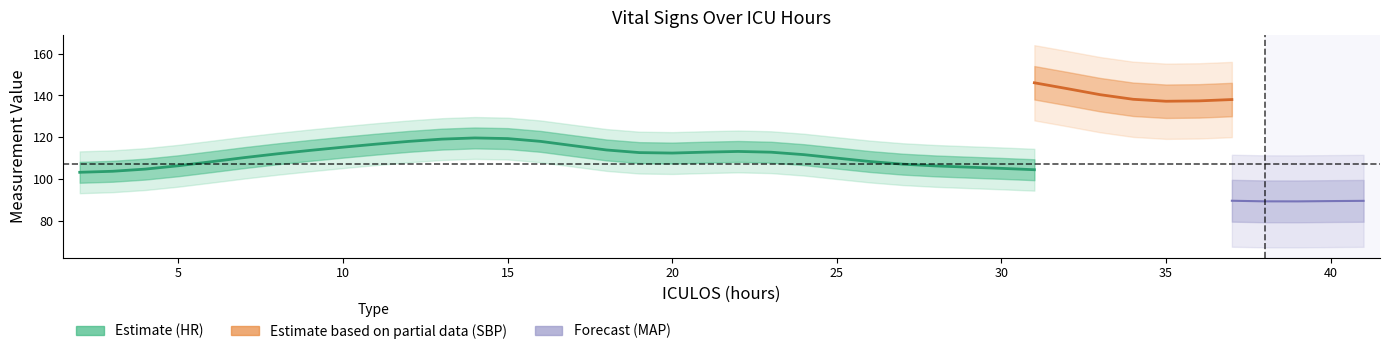

What value does the HR series have at 12?

118.0